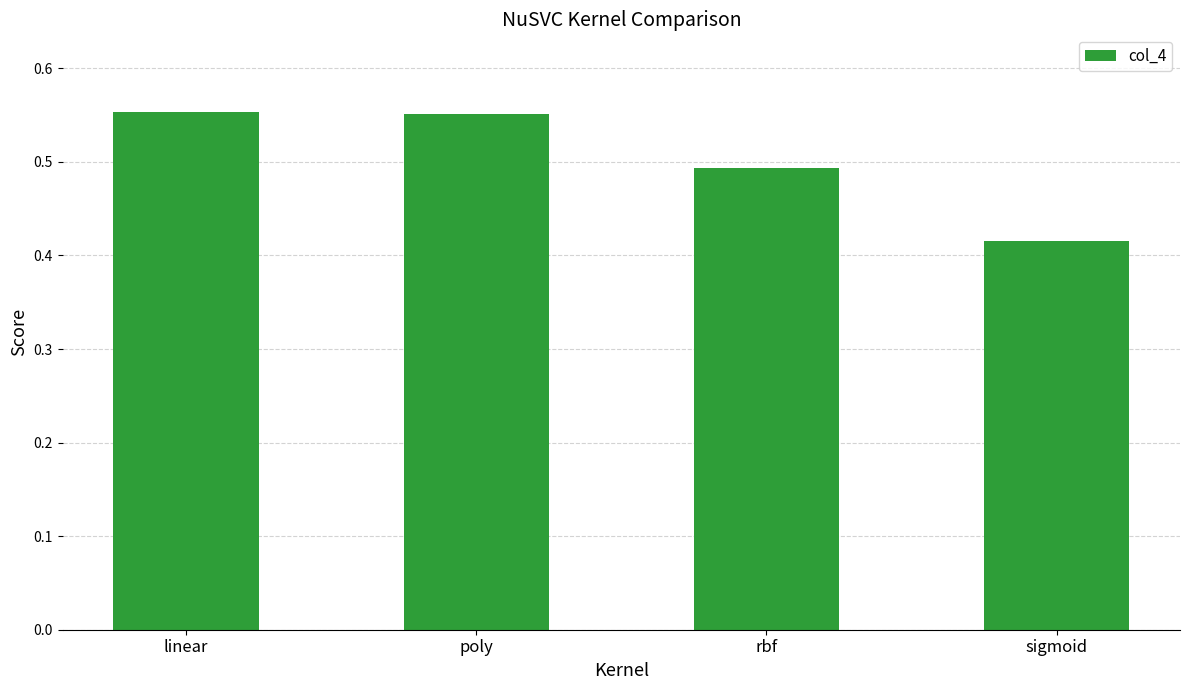

What is the label of the 3rd bar from the left?

rbf